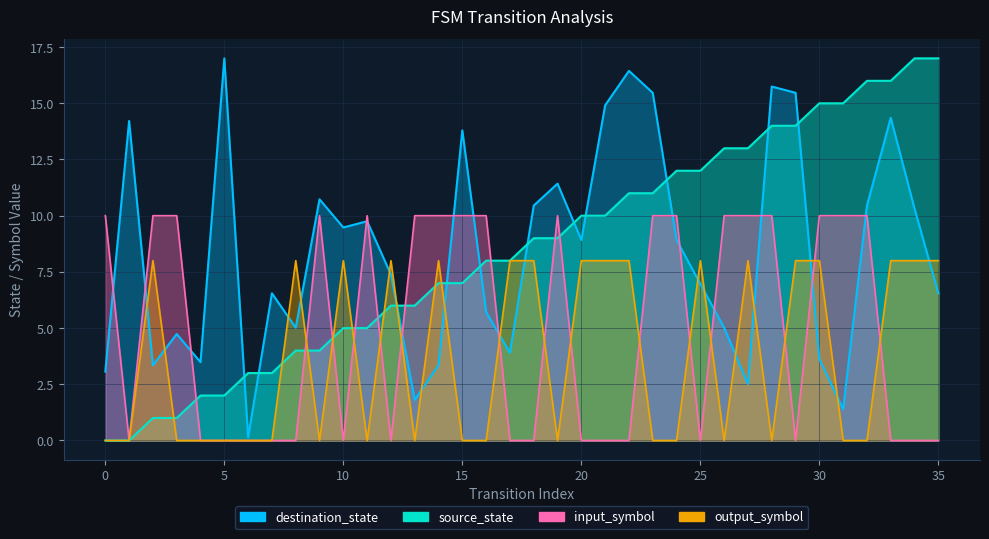

What is the difference between the second highest and minimum values in the output_symbol_b series?

8.0